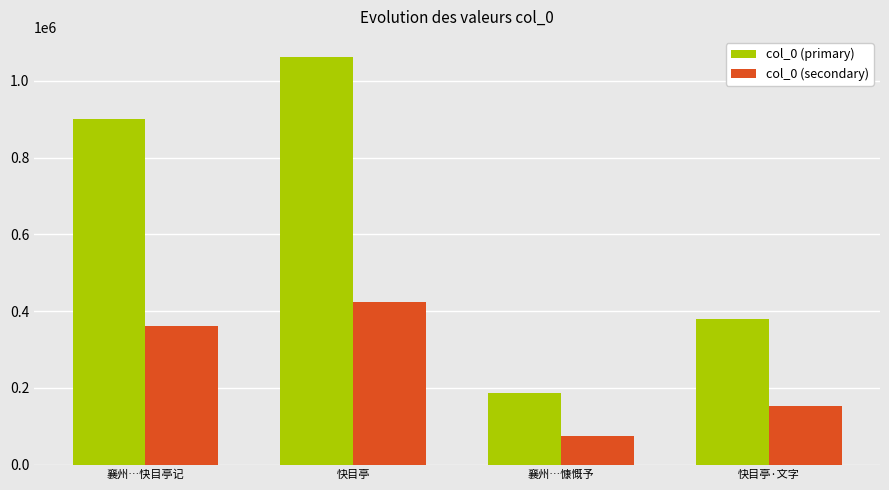

Rank the categories by col_0 (secondary) value from highest to lowest.

快目亭, 襄州…快目亭记, 快目亭·文字, 襄州…慷慨予